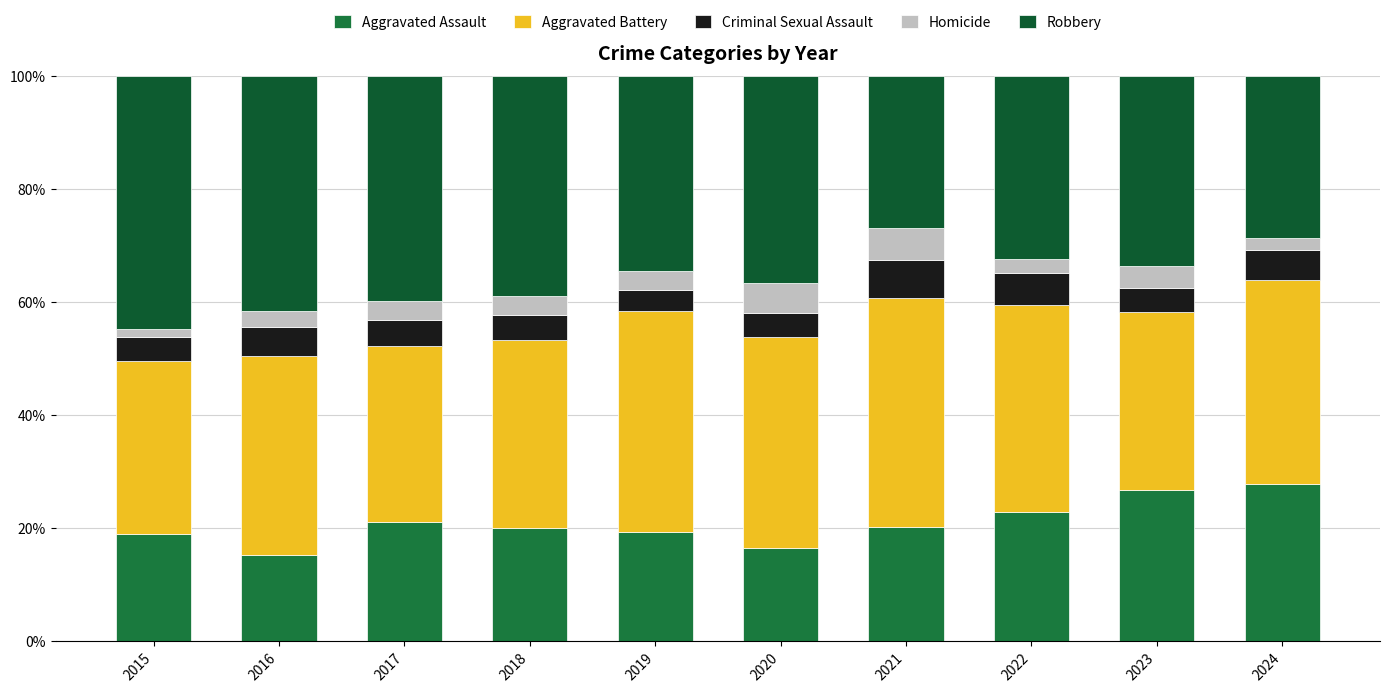

What is the total value across all series at 2022?

100.0